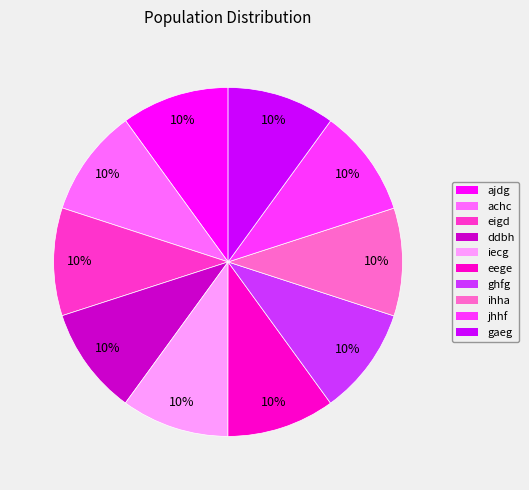

What is the ratio of the value at eege to the value at achc?

1.0